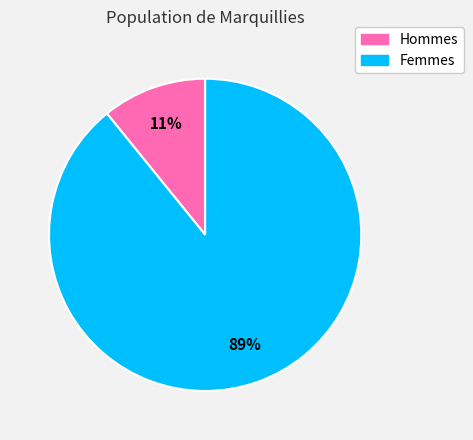

To the nearest percent, what is the average slice percentage?

50%